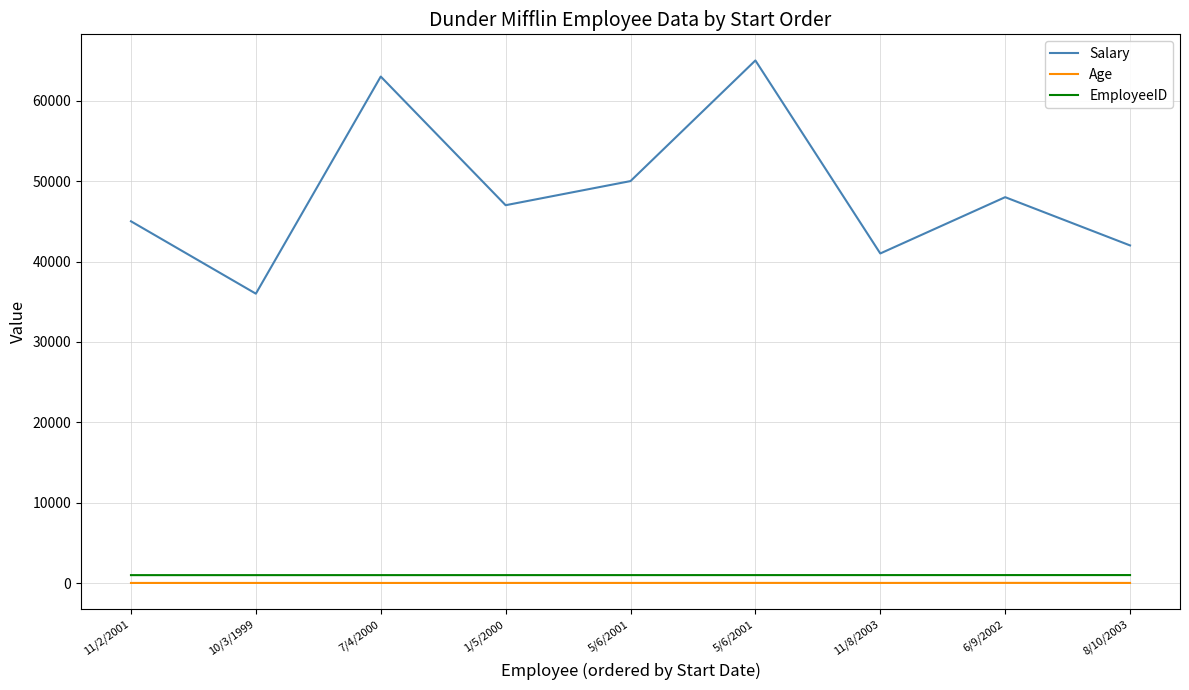

What is the sum of the Age values at 5/6/2001 and 7/4/2000?

61